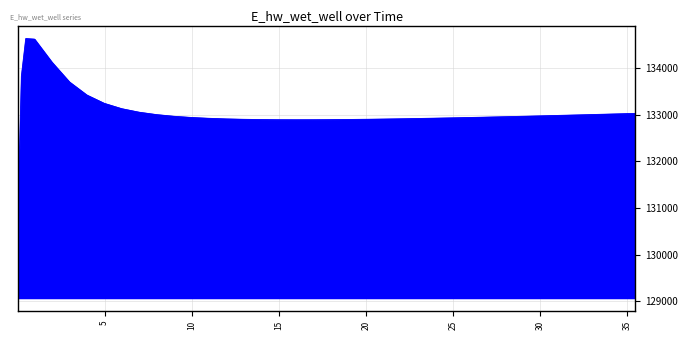

What is the greatest value displayed?

134628.1